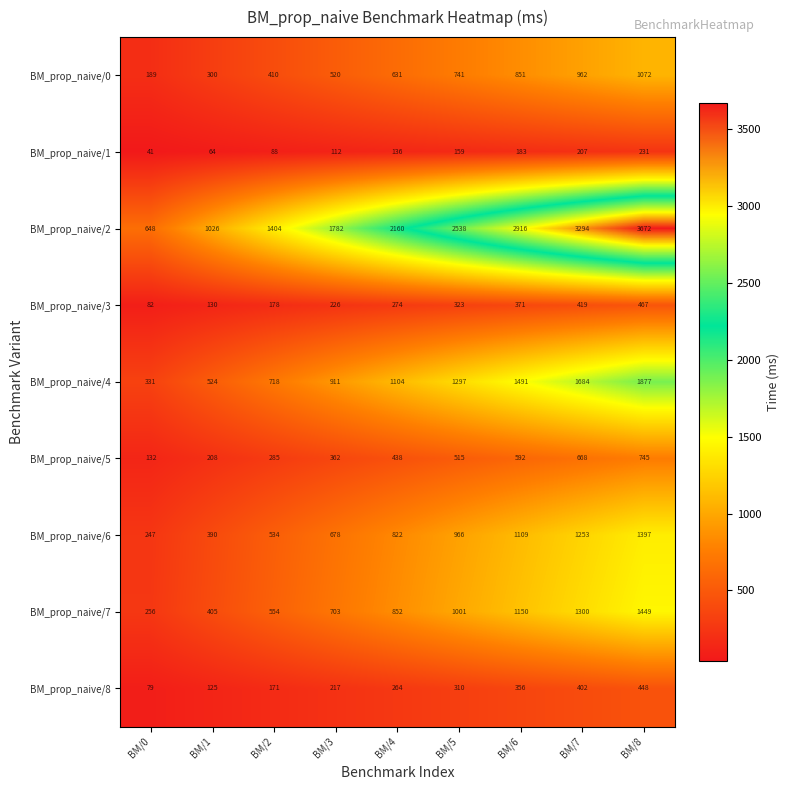

At BM/2, list the series in order from smallest to largest.

BM_prop_naive/1, BM_prop_naive/8, BM_prop_naive/3, BM_prop_naive/5, BM_prop_naive/0, BM_prop_naive/6, BM_prop_naive/7, BM_prop_naive/4, BM_prop_naive/2